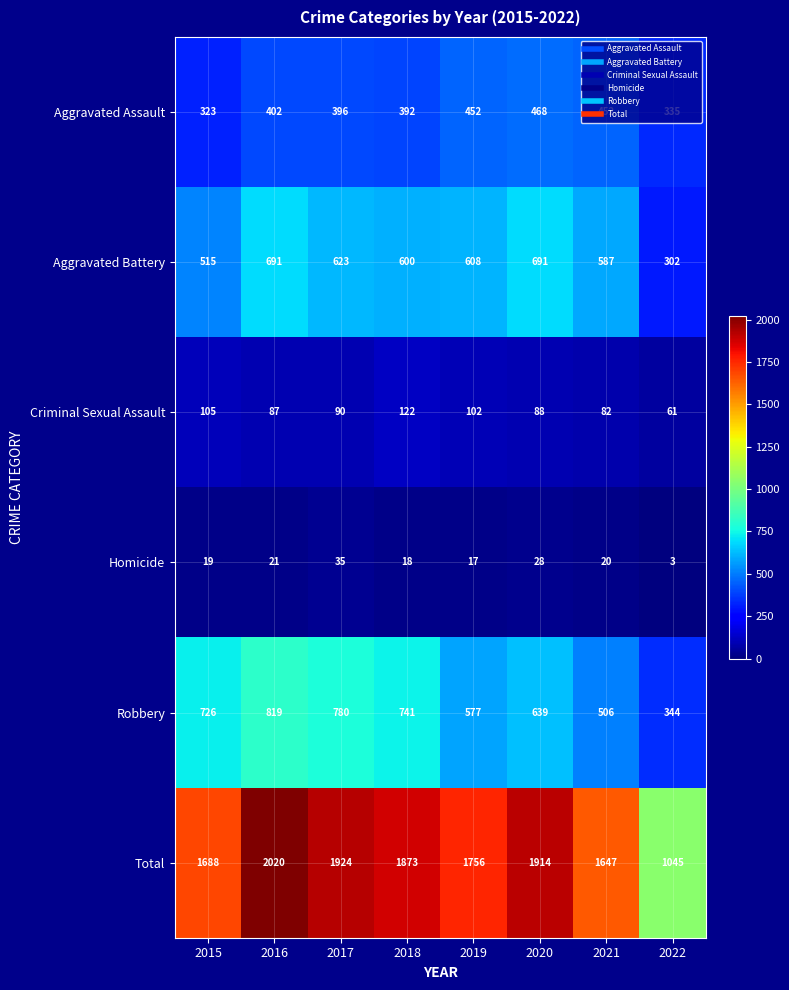

What is the difference between the second highest and second lowest values in the Total series?

277